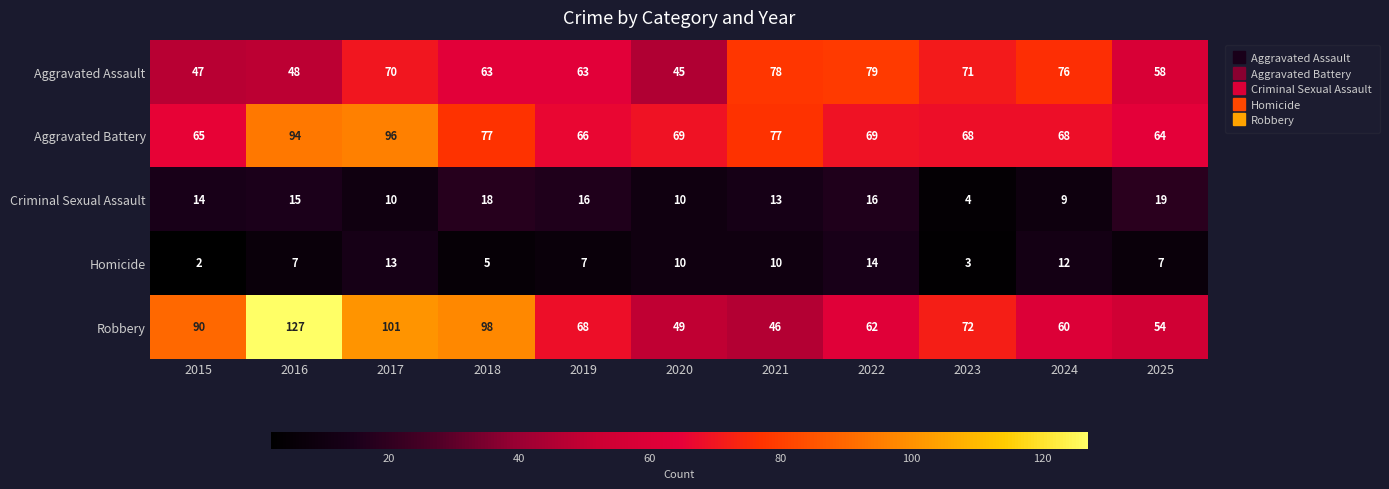

At which category does the chart reach its minimum across all series?

2015